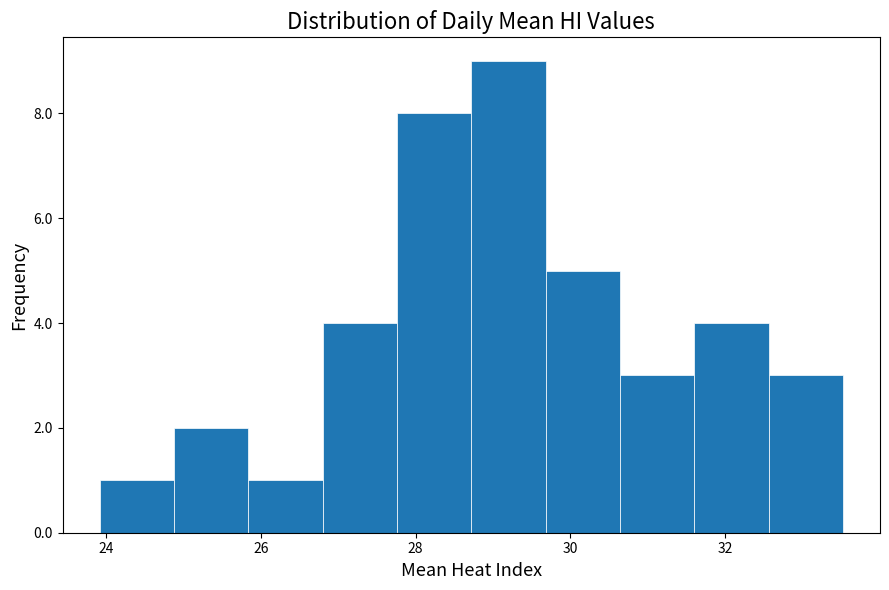

What is the height of the bar covering 26.8 to 27.8 on the x-axis? Neither the bar edges nor the heights are printed on the chart, so give them approximately, as read against the axes.

4